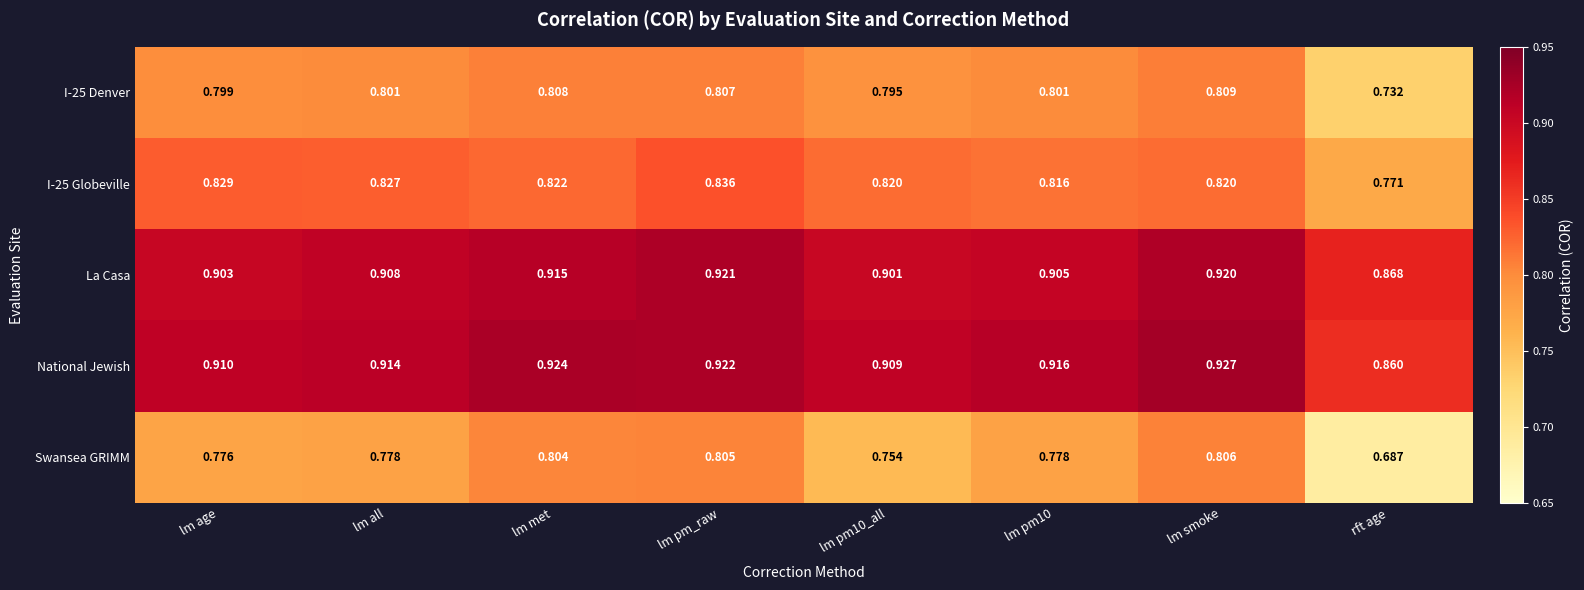

At which category is the sum across all series the highest?

lm pm_raw